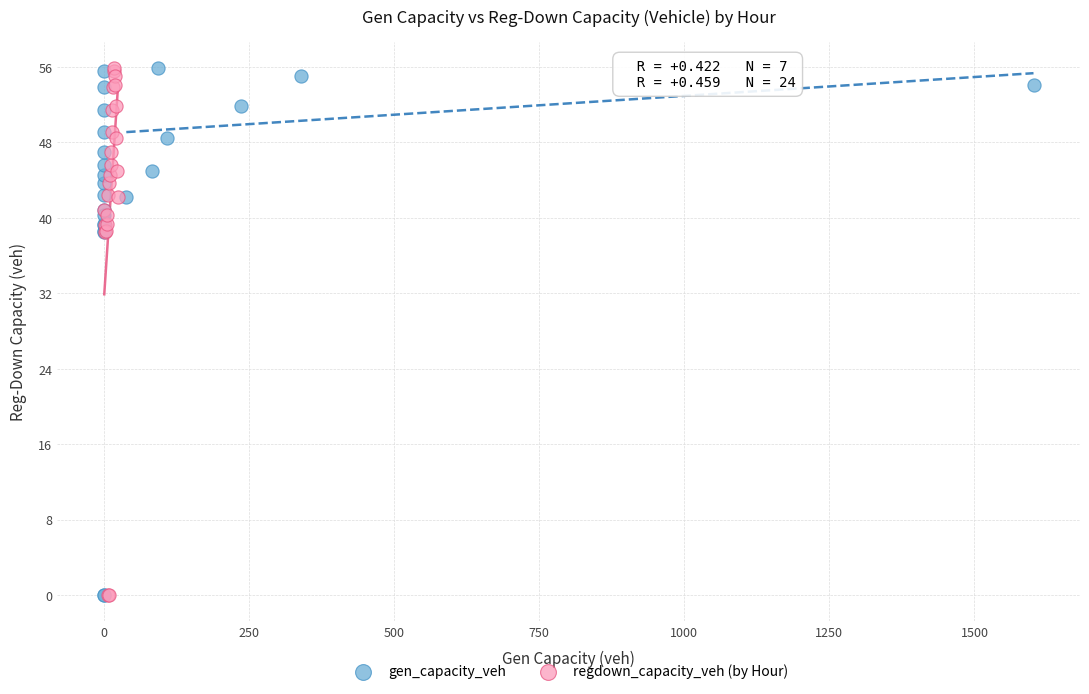

What are all the series names shown in the legend?

gen_capacity_veh, regdown_capacity_veh (by Hour)